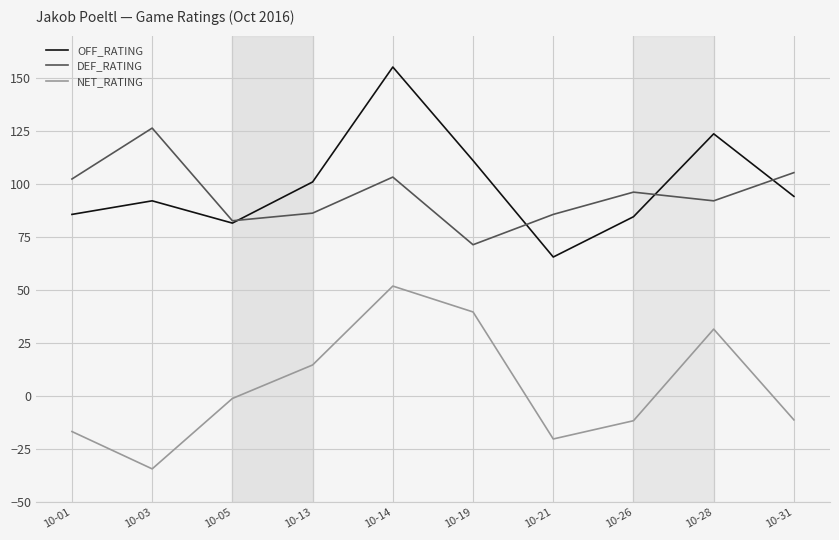

What is the difference between the highest and lowest values at 10-19?

71.4